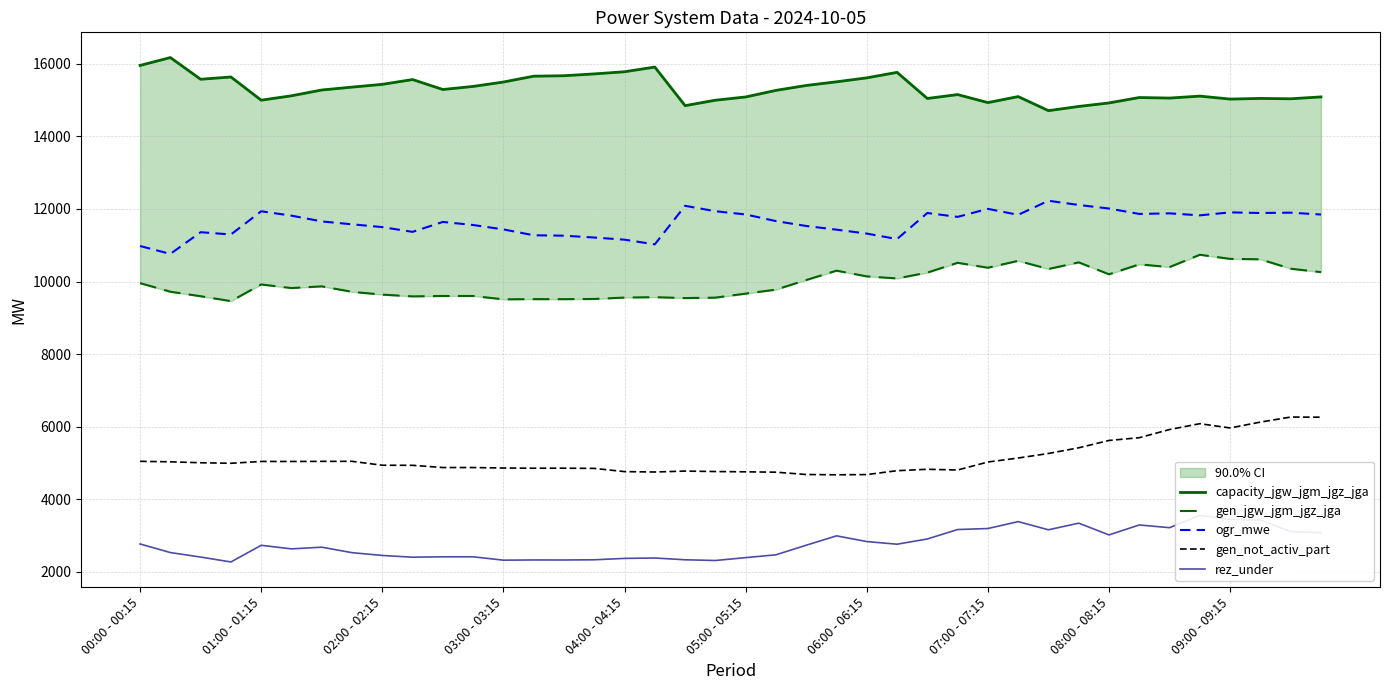

What is the minimum value for gen_not_activ_part?

4677